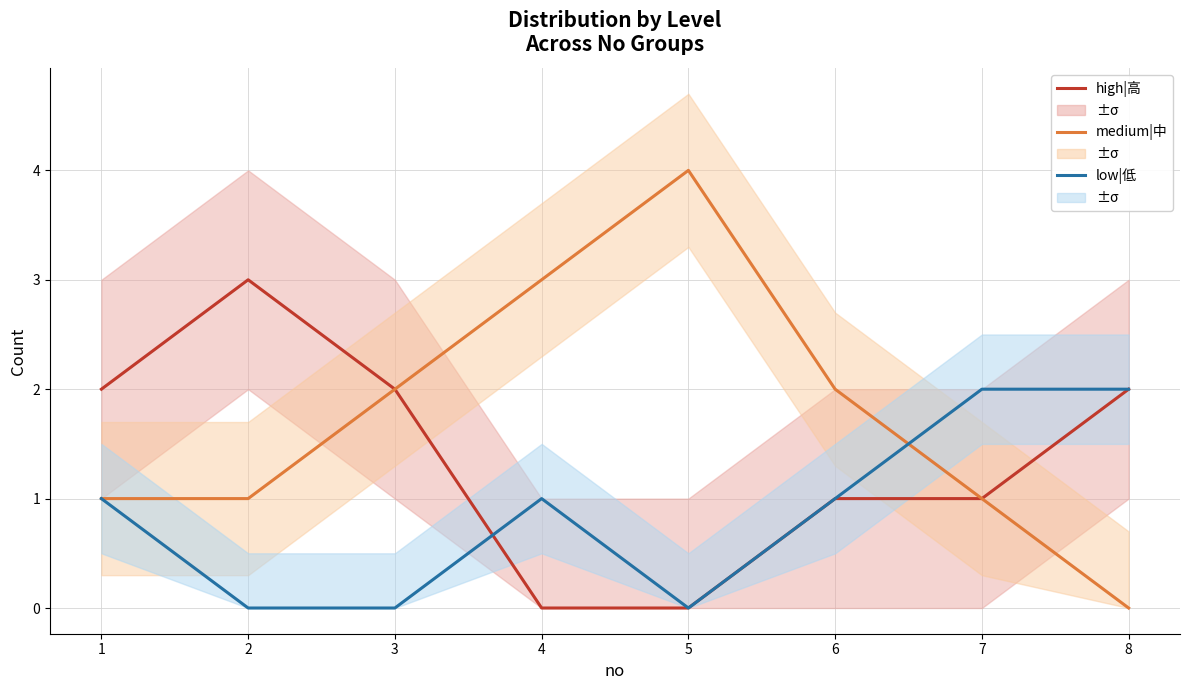

What are all the series names shown in the legend?

high|高, medium|中, low|低